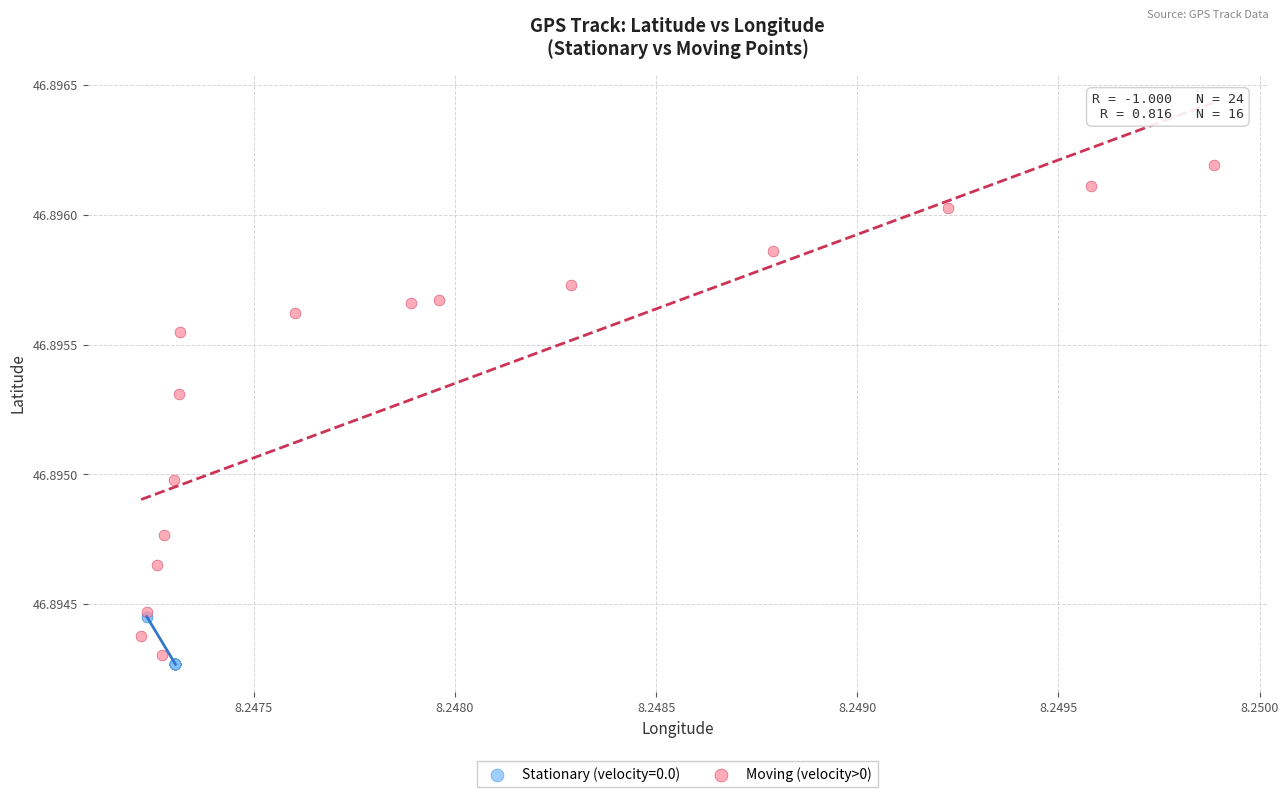

Which series has the widest spread of Y values?

Moving (velocity>0)